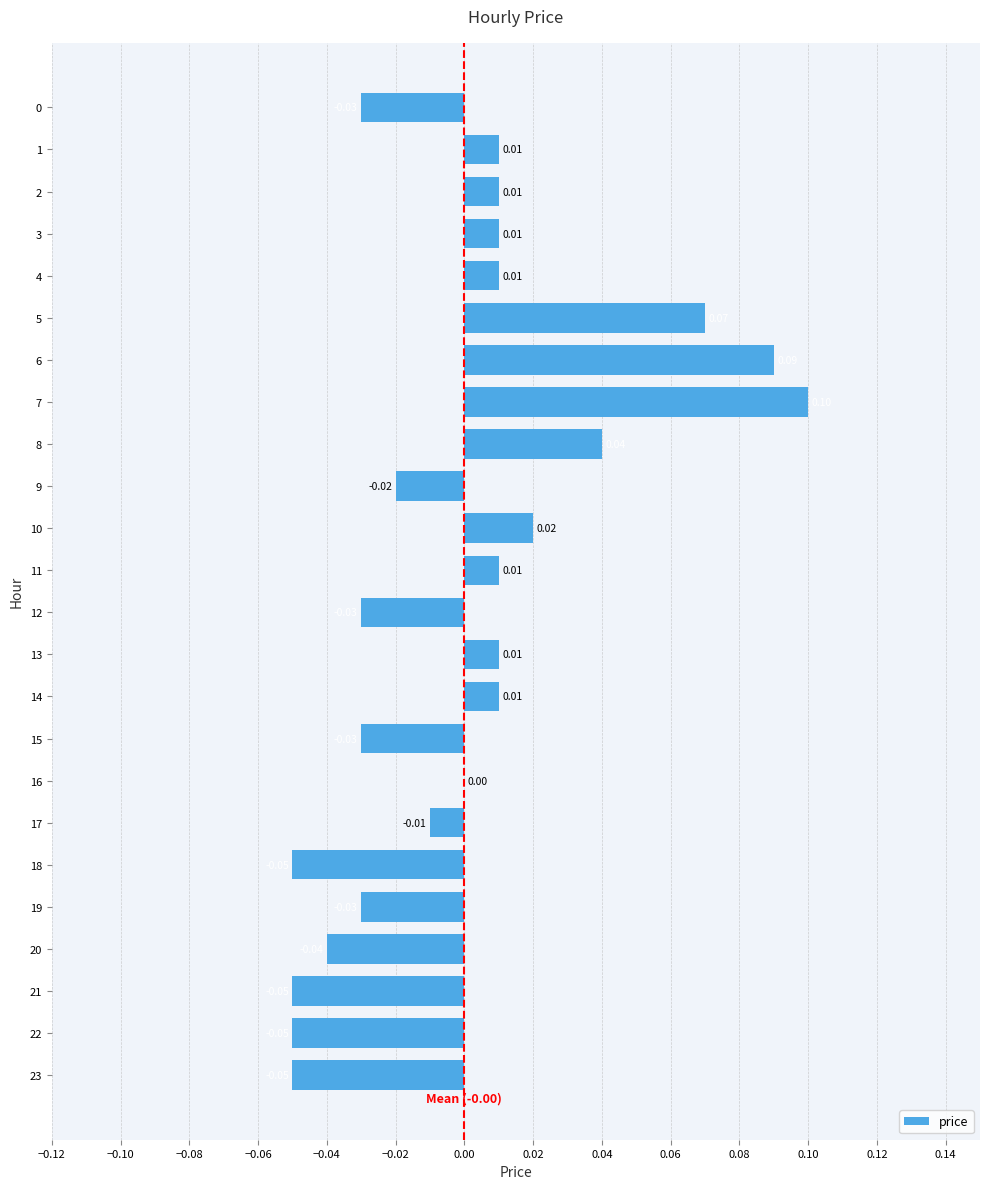

Between 4 and 20, which is larger?

4